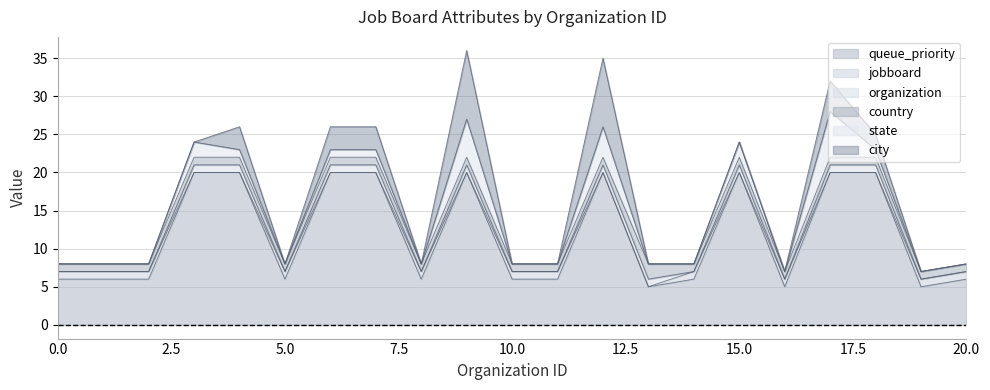

Reading left to right, list all the values displayed in this chart.

queue_priority: 6	6	20	20	6	20	20	6	20	6	6	20	5	6	20	5	20	20	5	6
jobboard: 1	1	0	0	1	0	0	1	0	1	1	0	0	1	0	1	0	0	1	1
organization: 0	0	1	1	0	1	1	0	1	0	0	1	1	0	1	0	1	1	0	0
country: 1	1	1	1	1	1	1	1	1	1	1	1	2	1	1	1	1	1	1	1
state: 0	0	2	1	0	1	1	0	5	0	0	4	0	0	2	0	6	1	0	0
city: 0	0	0	3	0	3	3	0	9	0	0	9	0	0	0	0	4	2	0	0